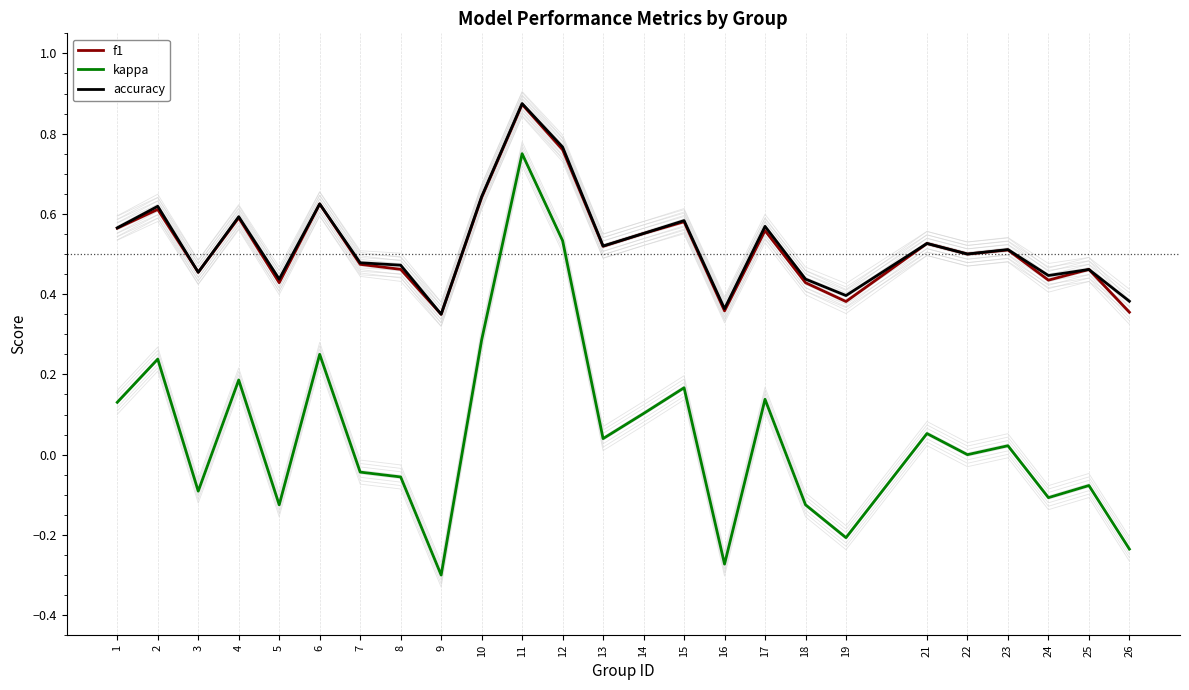

What is the average value of the f1 series?

0.5